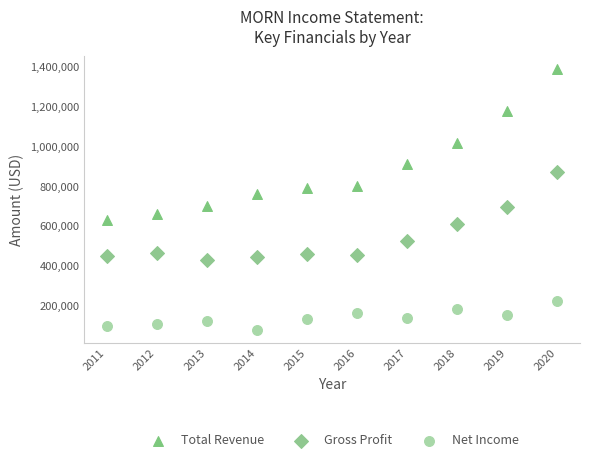

Which series reaches the minimum Y coordinate?

Net Income